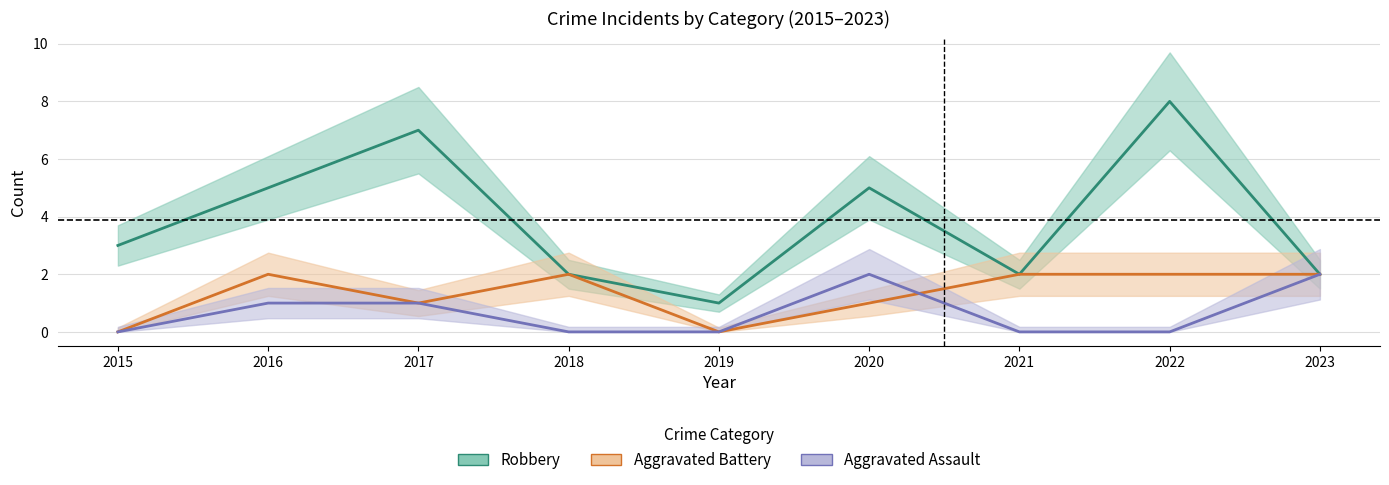

How many intersections are there between Aggravated Battery and Aggravated Assault?

1